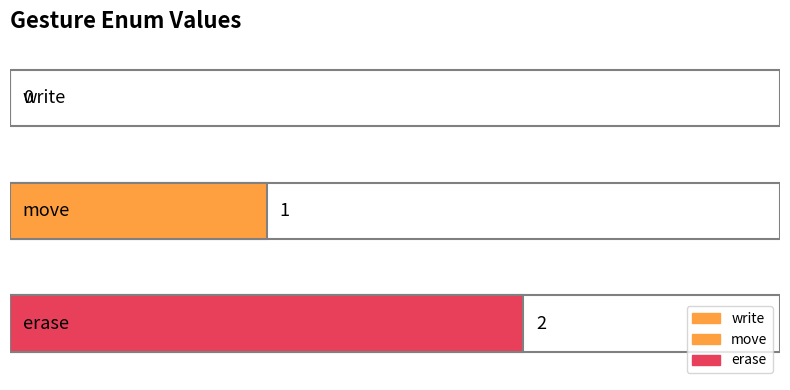

Approximately how many times larger is the value at erase compared to move?

2.0